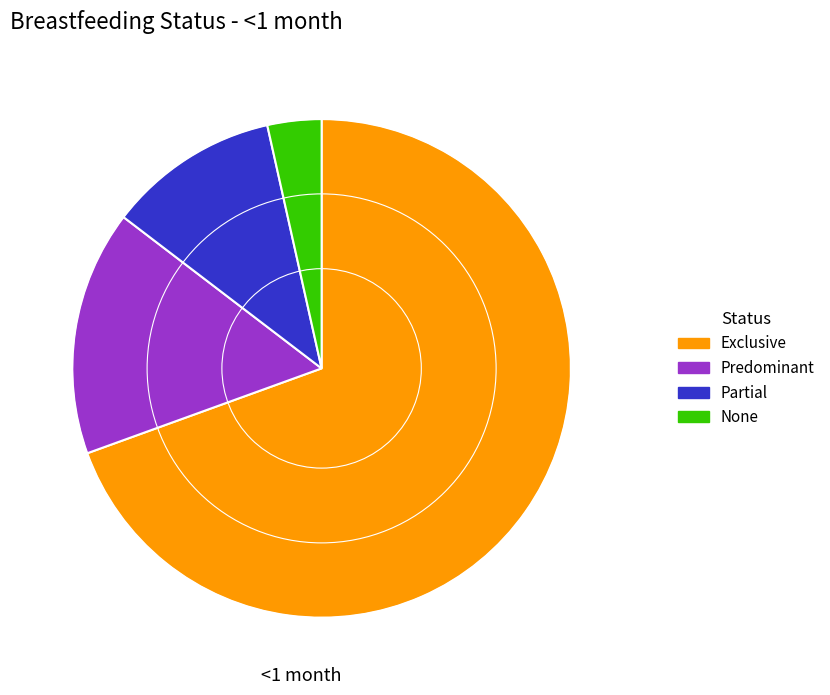

Does any single category account for the majority?

Yes